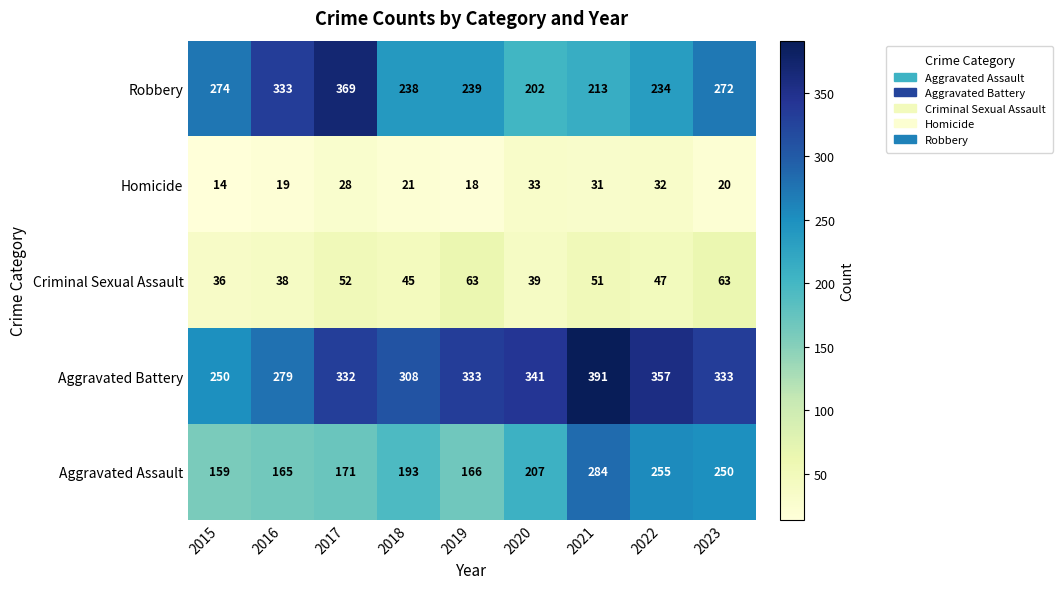

List the series in order of their peak value, highest first.

Aggravated Battery, Robbery, Aggravated Assault, Criminal Sexual Assault, Homicide